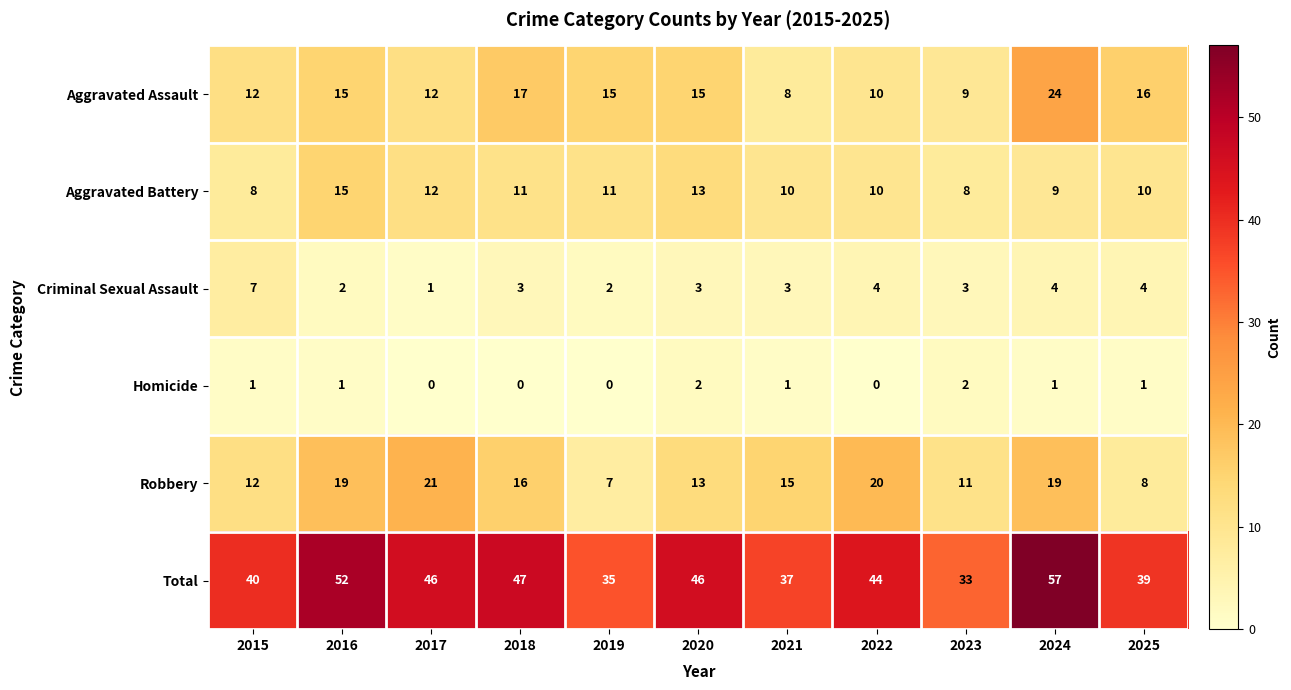

How many data points does each series have?

11